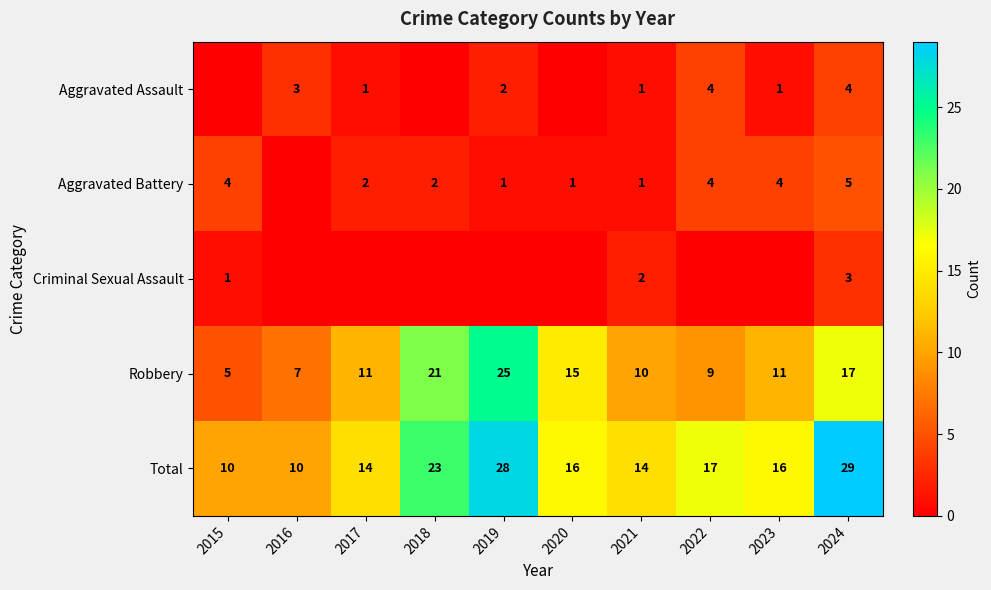

Where does the Total series first go above 16?

2018